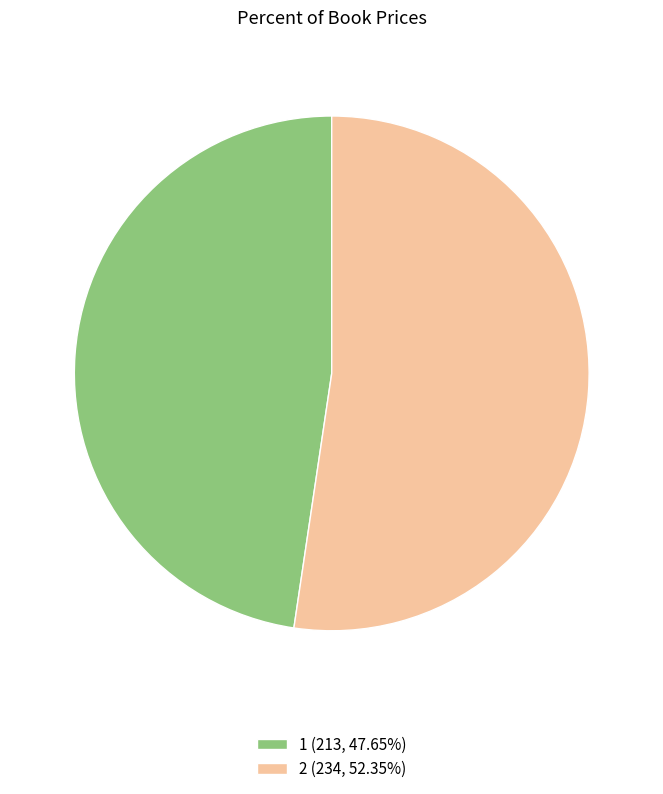

Which slice is the largest?

2